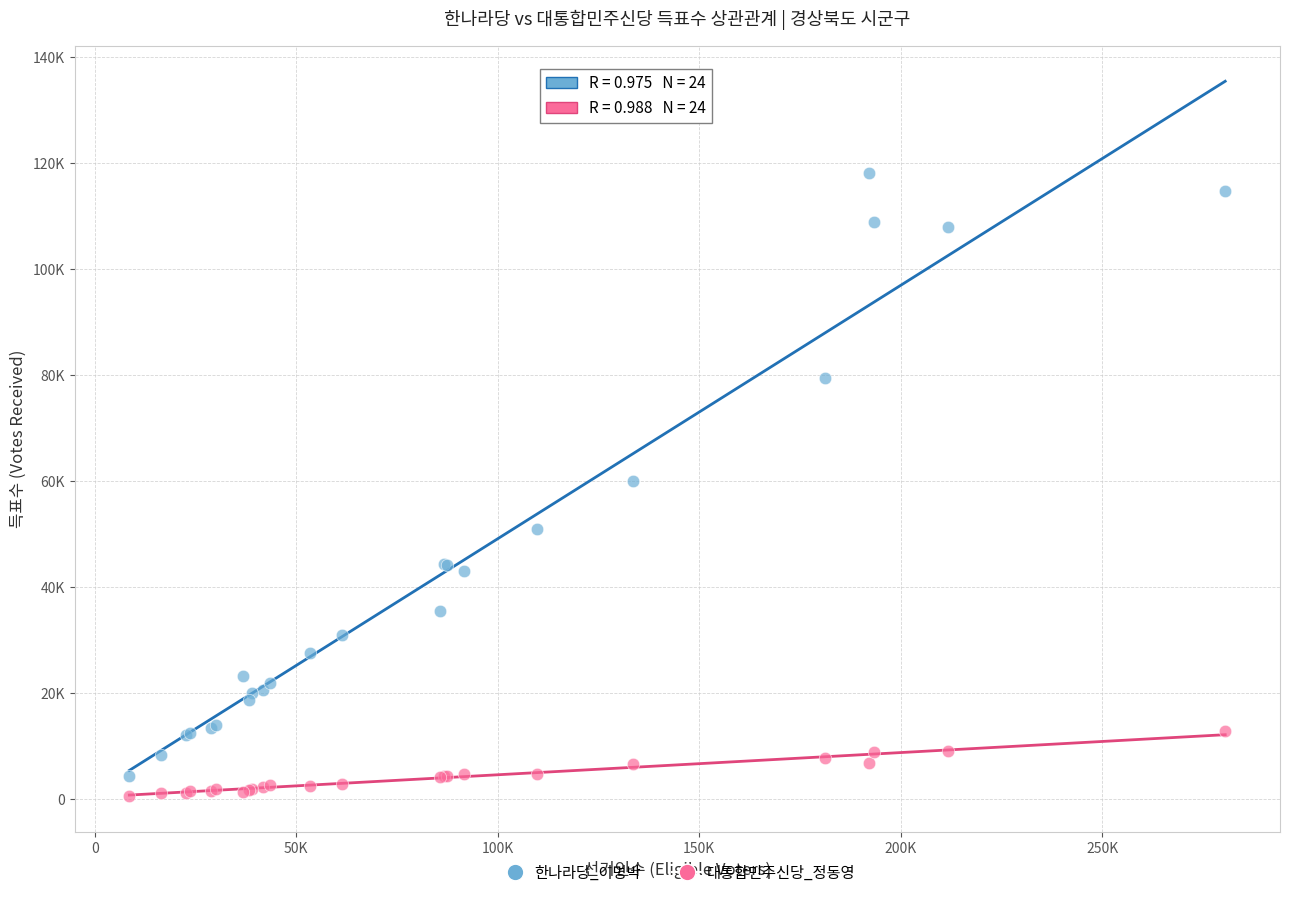

What are all the series names shown in the legend?

한나라당_이명박, 대통합민주신당_정동영